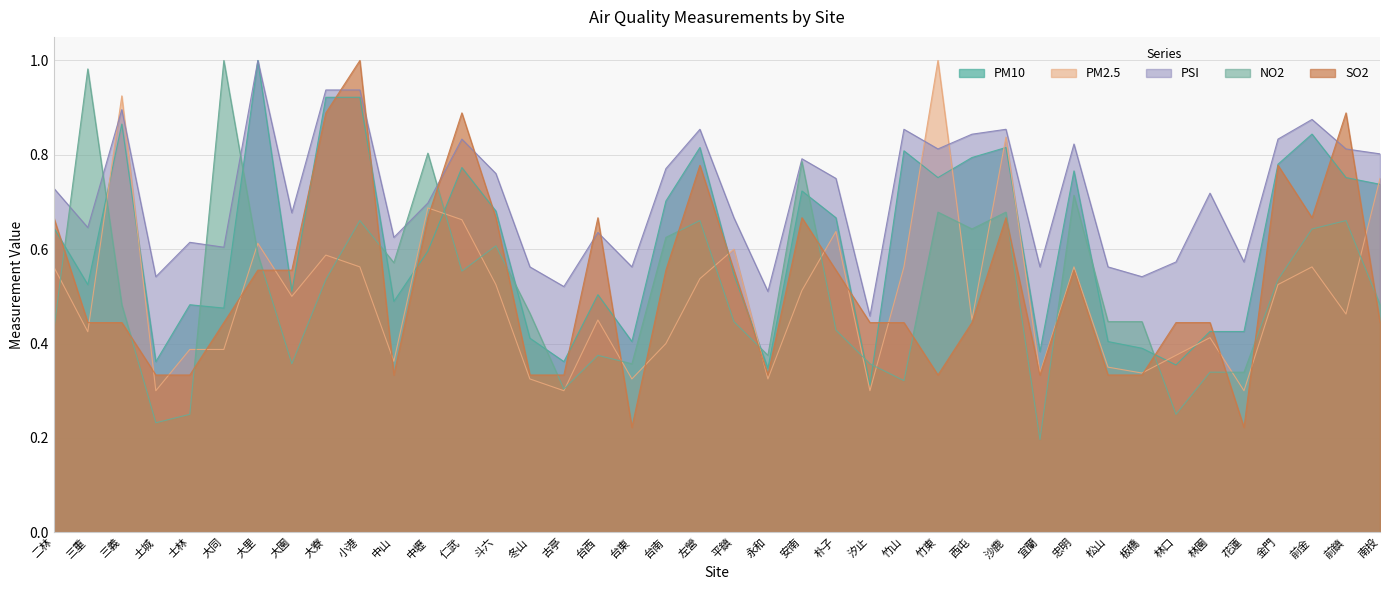

At which category is the sum across all series the highest?

小港